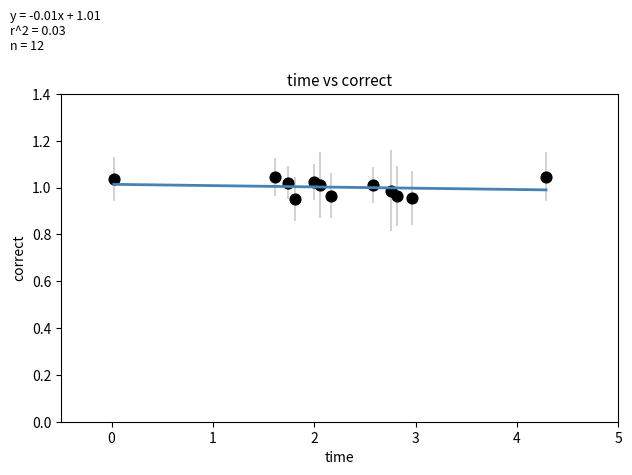

What is the average X value?

2.2